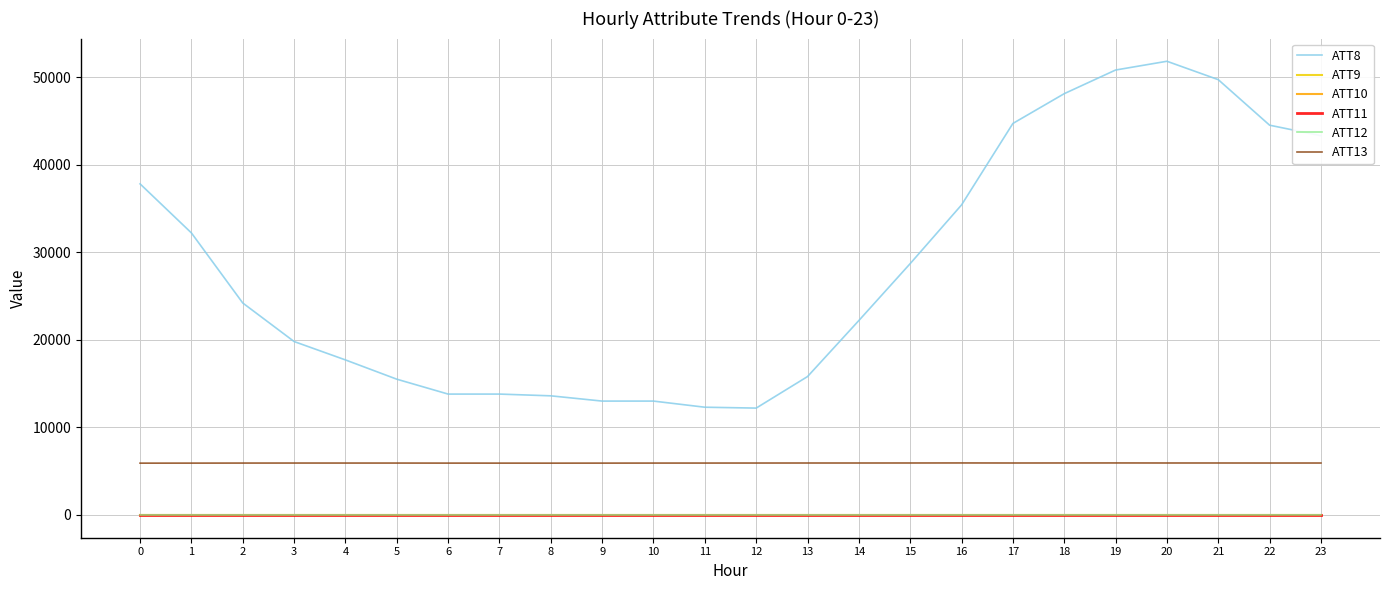

Reading left to right, transcribe all the data shown in this chart.

ATT8: 0=37800.0	1=32200.0	2=24200.0	3=19800.0	4=17700.0	5=15500.0	6=13800.0	7=13800.0	8=13600.0	9=13000.0	10=13000.0	11=12300.0	12=12200.0	13=15800.0	14=22200.0	15=28700.0	16=35400.0	17=44700.0	18=48100.0	19=50800.0	20=51800.0	21=49700.0	22=44500.0	23=43300.0
ATT9: 0=-10.0	1=-10.0	2=-10.0	3=-10.0	4=-10.0	5=-10.0	6=-10.0	7=-10.0	8=-10.0	9=-10.0	10=-10.0	11=-10.0	12=-10.0	13=-10.0	14=-10.0	15=-10.0	16=-10.0	17=-10.0	18=-10.0	19=-10.0	20=-10.0	21=-10.0	22=-10.0	23=-10.0
ATT10: 0=-10.0	1=-10.0	2=-10.0	3=-10.0	4=-10.0	5=-10.0	6=-10.0	7=-10.0	8=-10.0	9=-10.0	10=-10.0	11=-10.0	12=-10.0	13=-10.0	14=-10.0	15=-10.0	16=-10.0	17=-10.0	18=-10.0	19=-10.0	20=-10.0	21=-10.0	22=-10.0	23=-10.0
ATT11: 0=-10.0	1=-10.0	2=-10.0	3=-10.0	4=-10.0	5=-10.0	6=-10.0	7=-10.0	8=-10.0	9=-10.0	10=-10.0	11=-10.0	12=-10.0	13=-10.0	14=-10.0	15=-10.0	16=-10.0	17=-10.0	18=-10.0	19=-10.0	20=-10.0	21=-10.0	22=-10.0	23=-10.0
ATT12: 0=1.4	1=1.3	2=0.7	3=0.6	4=0.8	5=1.0	6=0.3	7=0.6	8=1.3	9=1.3	10=1.5	11=0.7	12=1.0	13=1.1	14=1.8	15=1.6	16=2.5	17=3.8	18=4.1	19=4.2	20=4.3	21=4.6	22=5.7	23=7.4
ATT13: 0=5914.1	1=5917.6	2=5923.2	3=5926.0	4=5925.1	5=5924.3	6=5918.9	7=5916.9	8=5914.8	9=5917.9	10=5922.2	11=5924.0	12=5927.2	13=5929.8	14=5930.5	15=5931.9	16=5936.8	17=5931.0	18=5934.0	19=5936.6	20=5931.8	21=5931.3	22=5928.2	23=5929.0